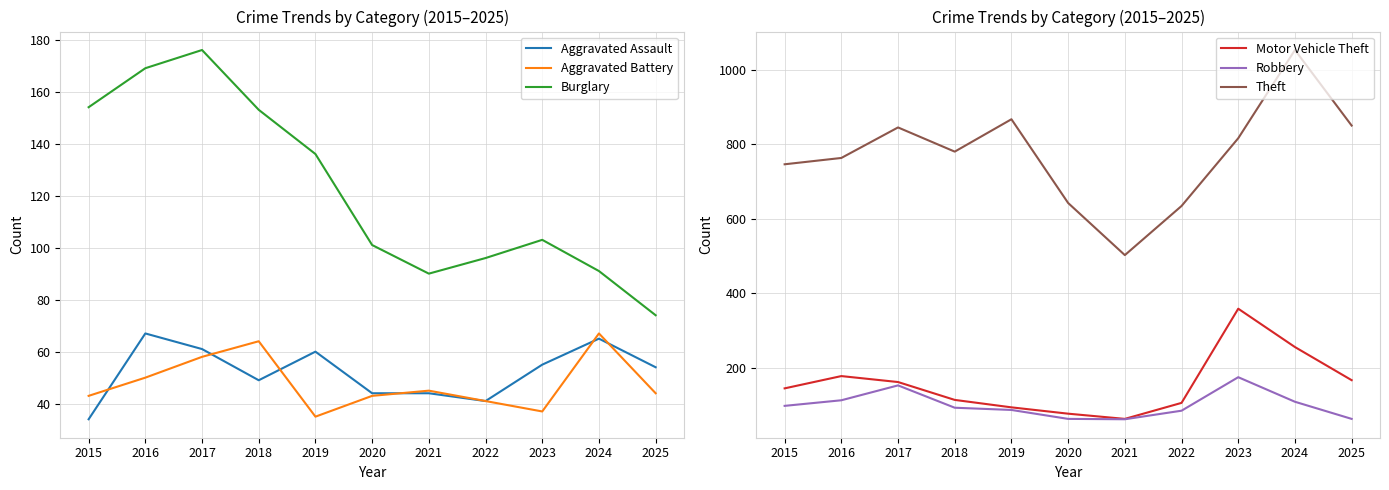

How many values in the Aggravated Battery series are below 44?

5